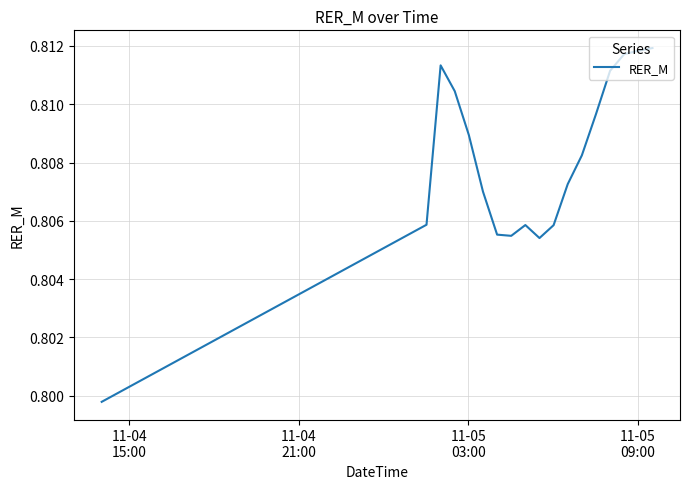

What is the sum of all values?

32.2